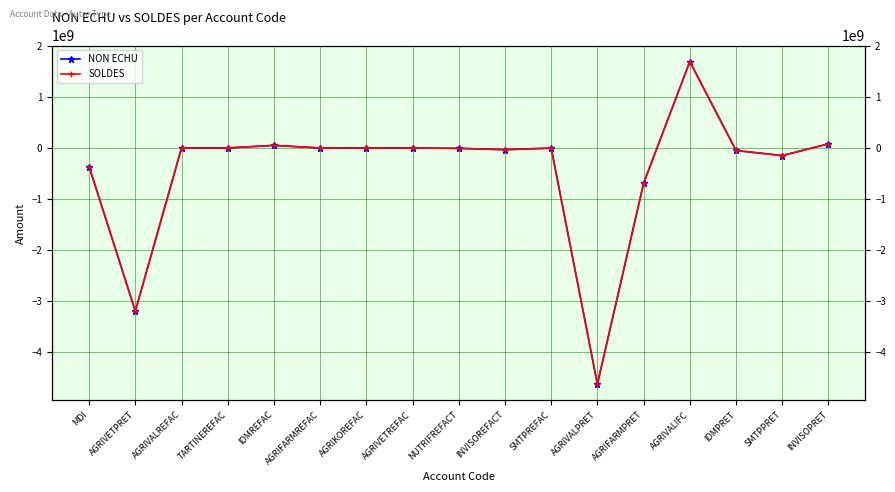

Where does the NON ECHU series first go above -3398400?

AGRIVALREFAC